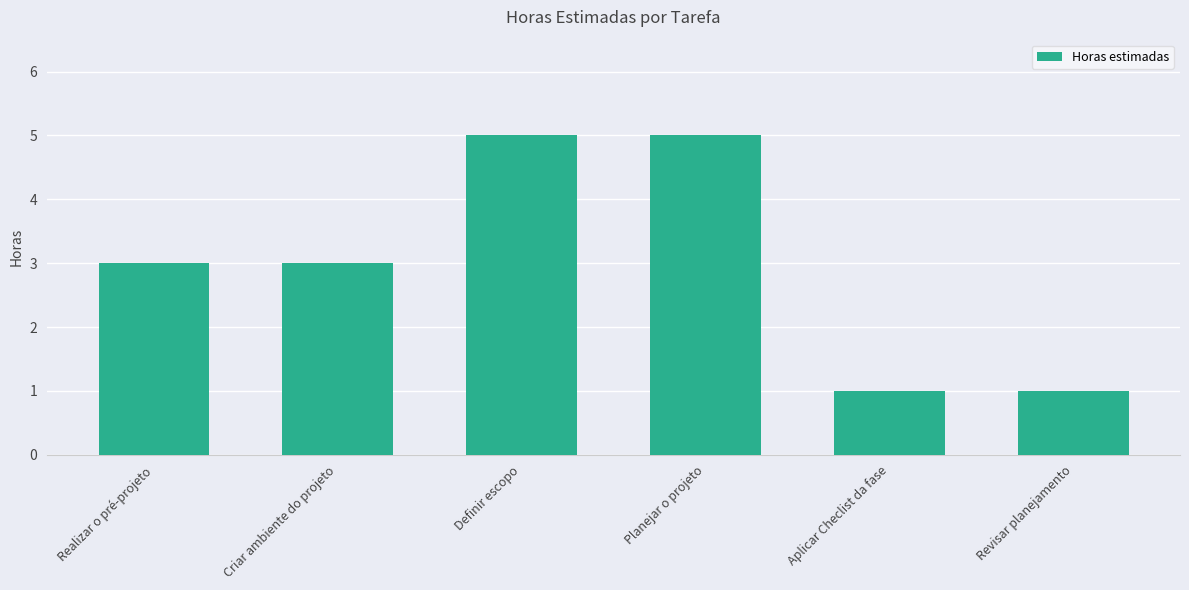

Count the number of categories in the chart.

6